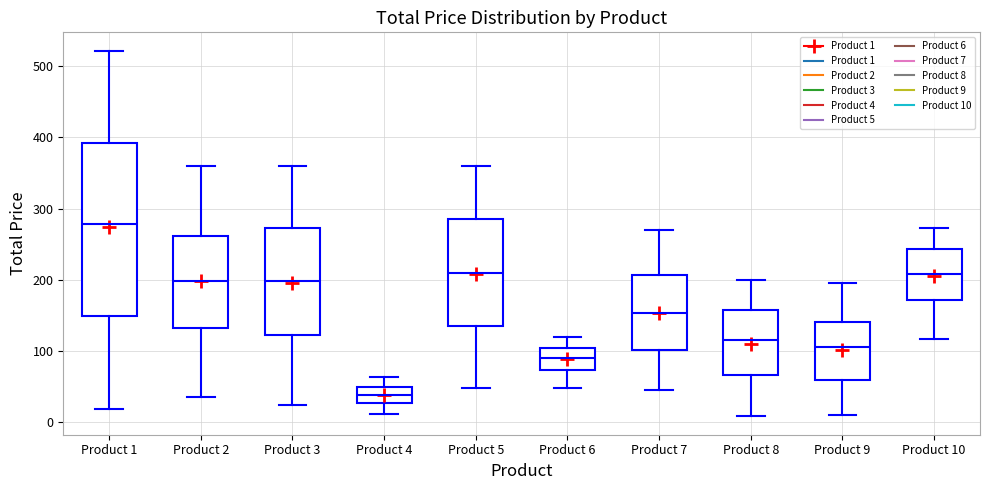

Where does the median line of the box for Product 4 sit on the y-axis? The values are not printed on the chart, so give them approximately, as read against the axis.

40